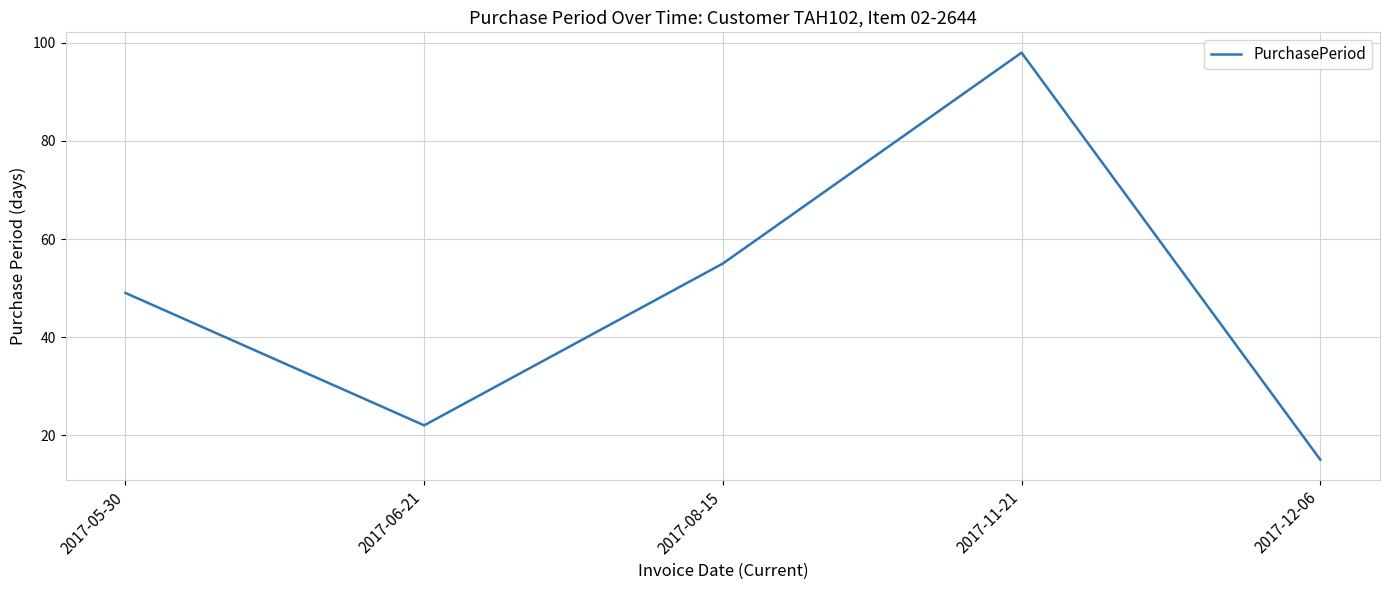

What is the change in value from 2017-05-30 to 2017-06-21?

-27